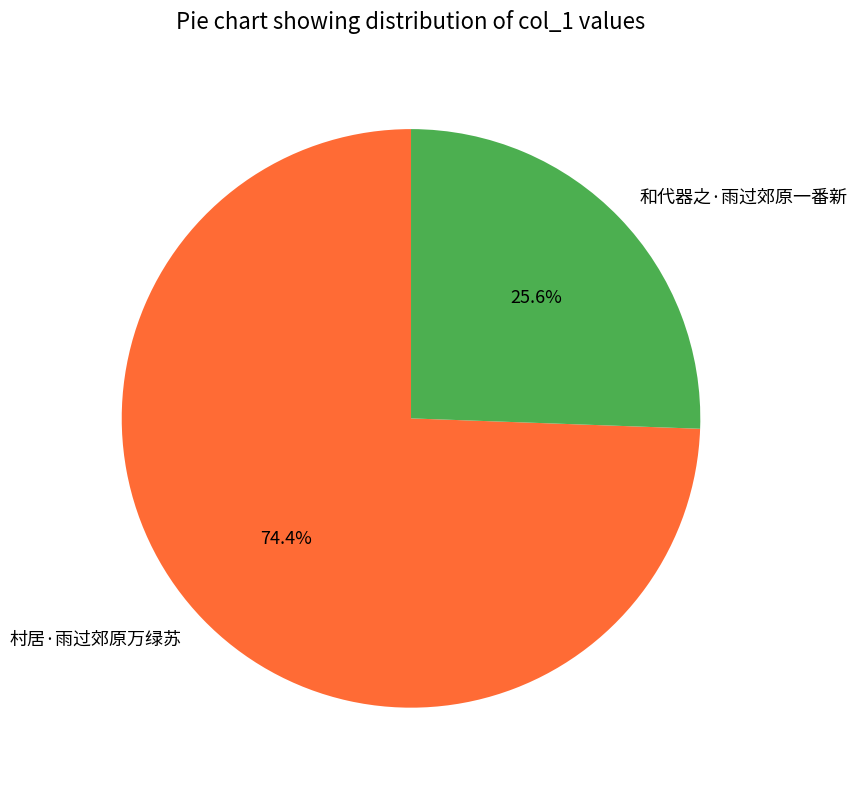

Is it true that 村居·雨过郊原万绿苏 is 66% of the pie?

False